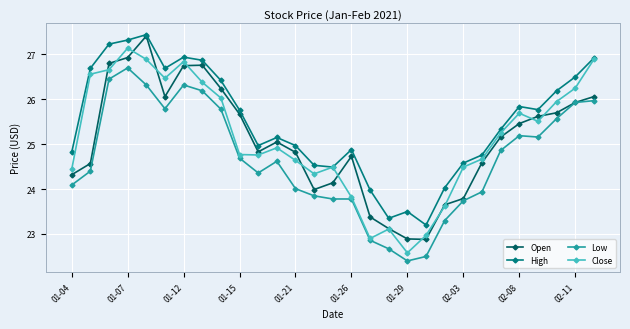

What is the value of the Low point at the 20th from the left?

22.5